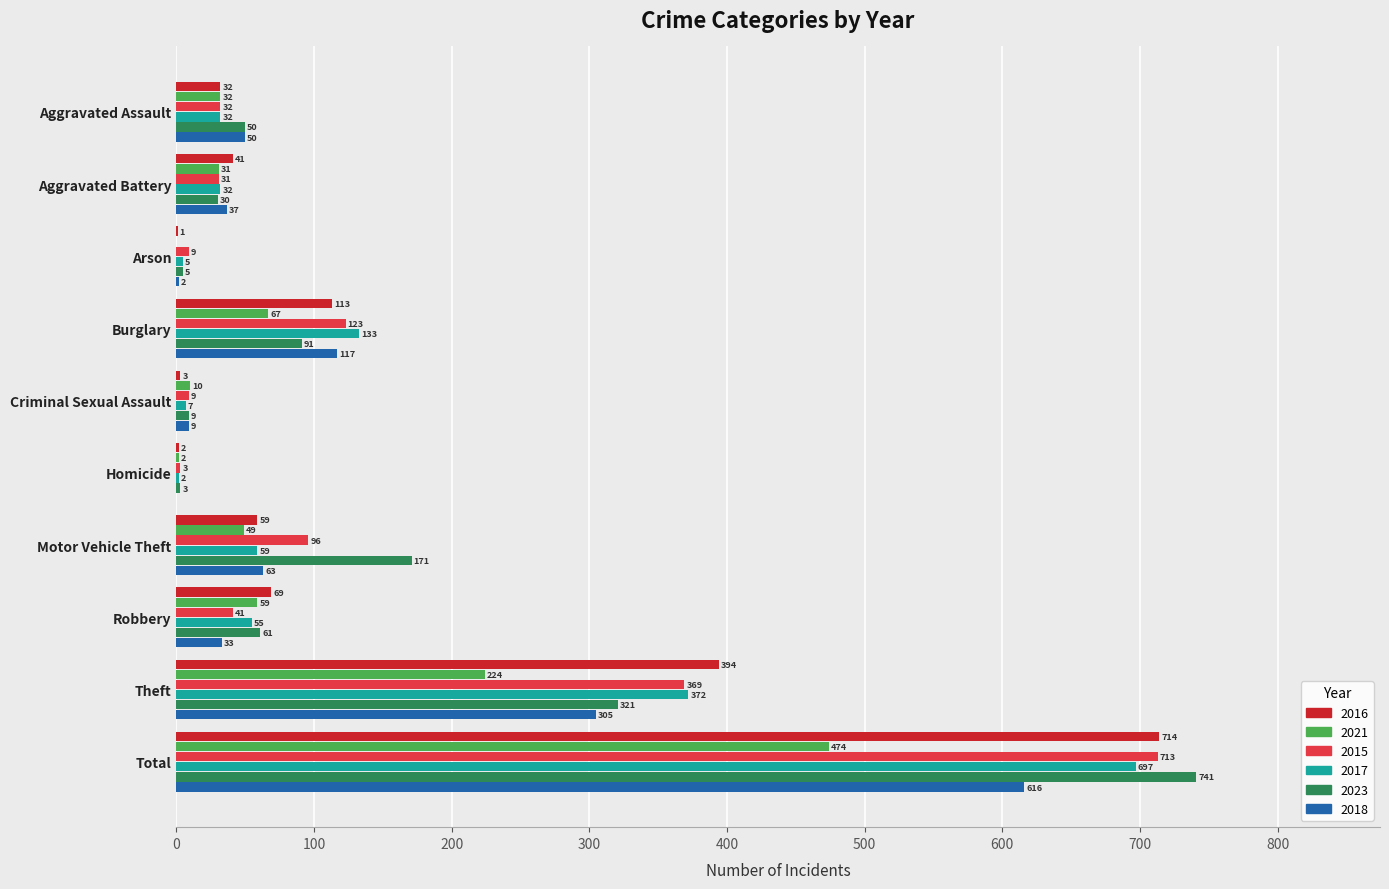

Is the value of 2015 at Homicide greater than the value of 2017 at Robbery?

No